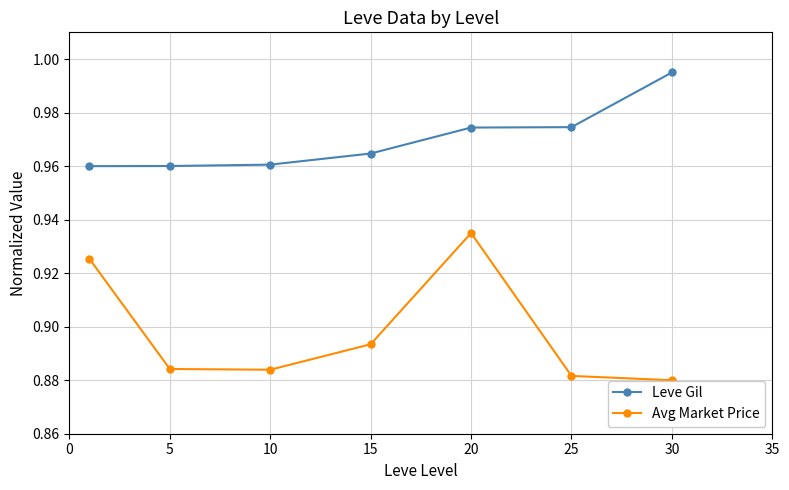

What is the difference between the maximum and second lowest values in the Avg Market Price series?

0.1